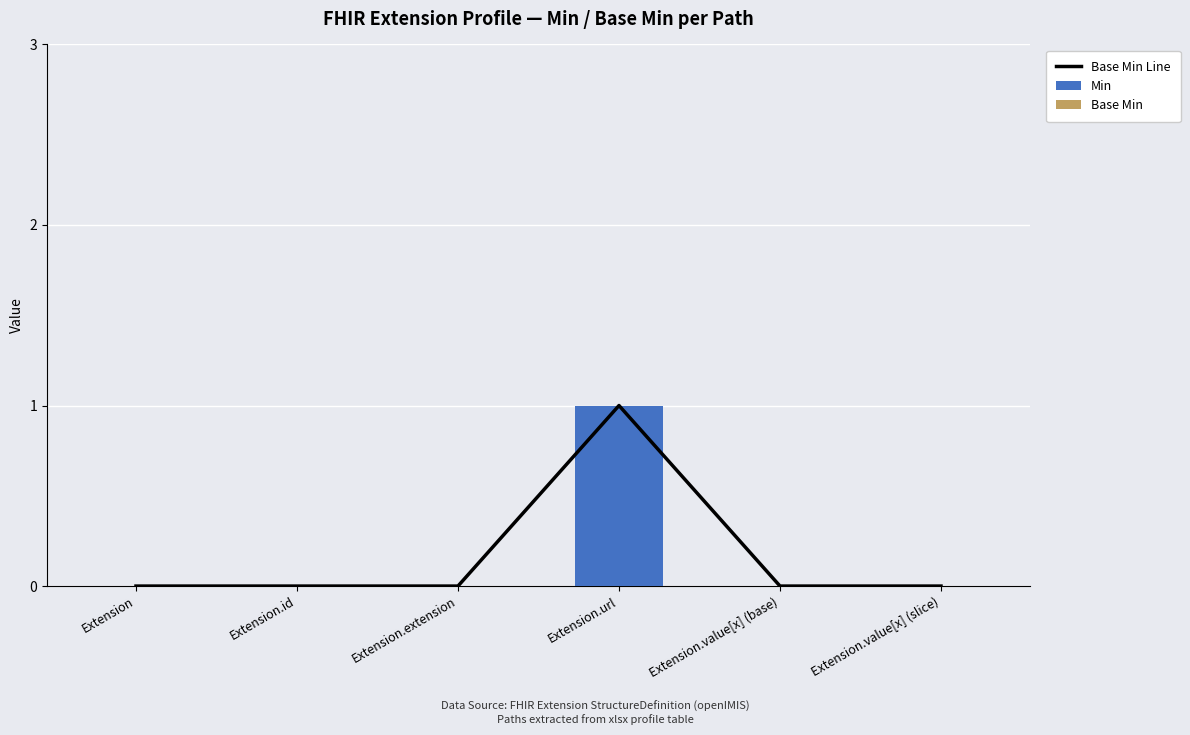

What are all the series names shown in the legend?

Base Min Line, Min, Base Min